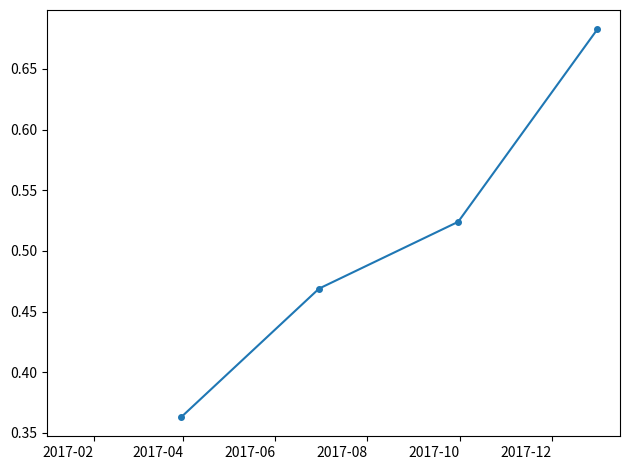

How many values are between 0 and 1?

4